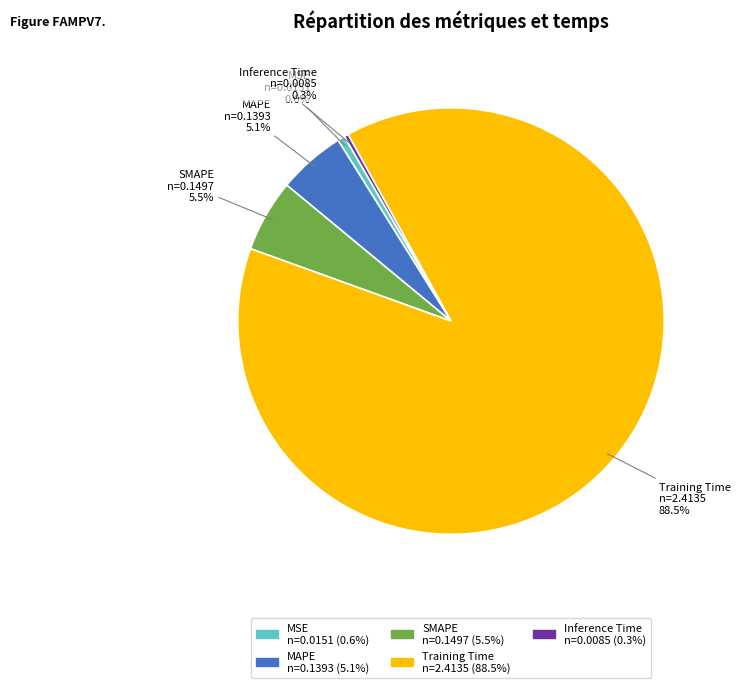

Does any single category account for the majority?

Yes